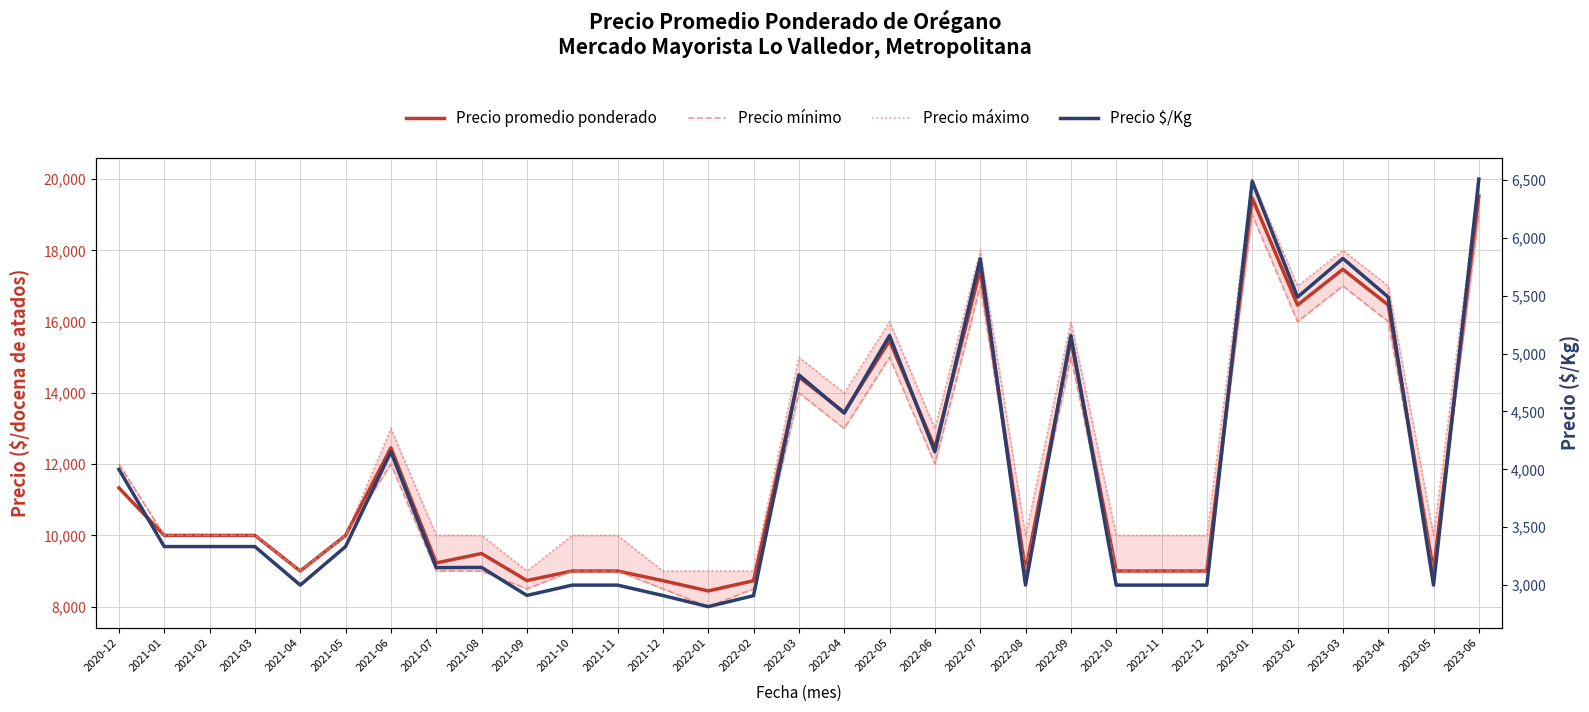

Which series has the largest range (max minus min)?

Precio promedio ponderado